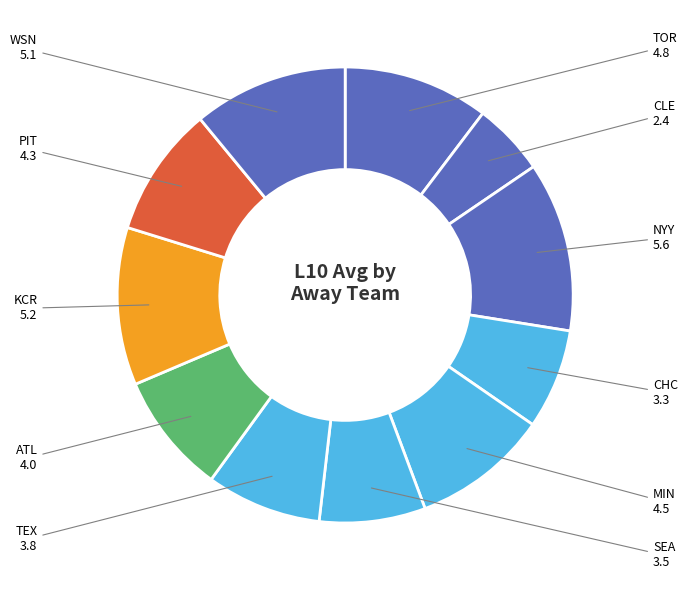

Count the number of slices in the pie.

11